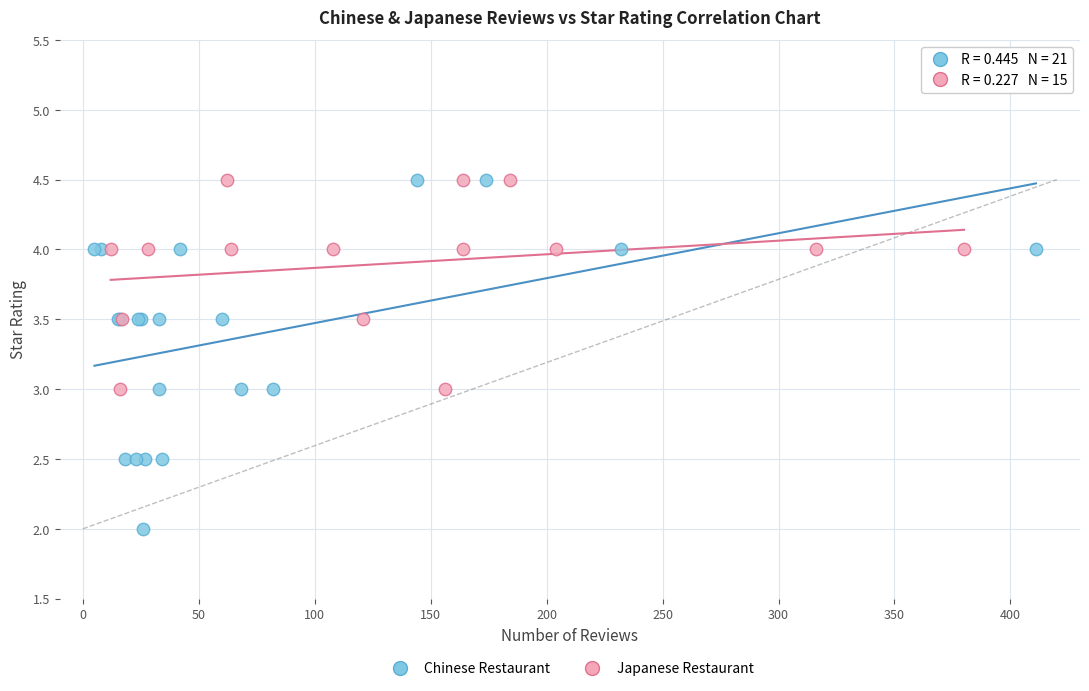

Which series contains the lowest Y value?

Chinese Restaurant